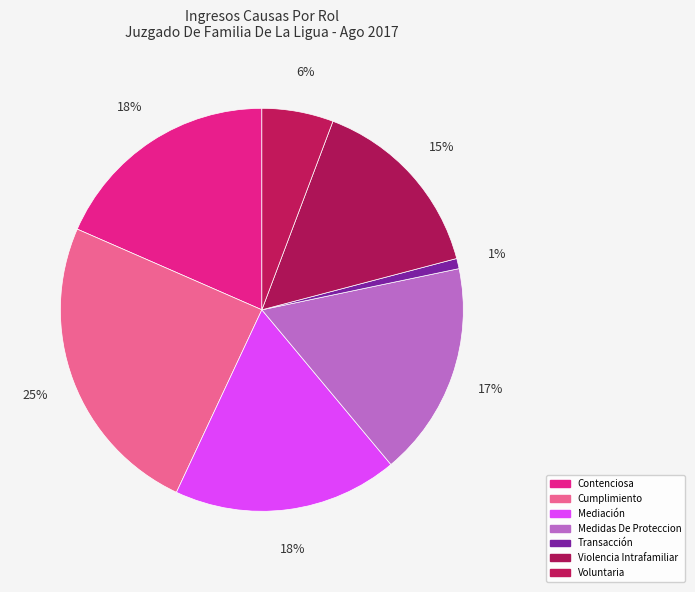

How many segments does this pie chart have?

7